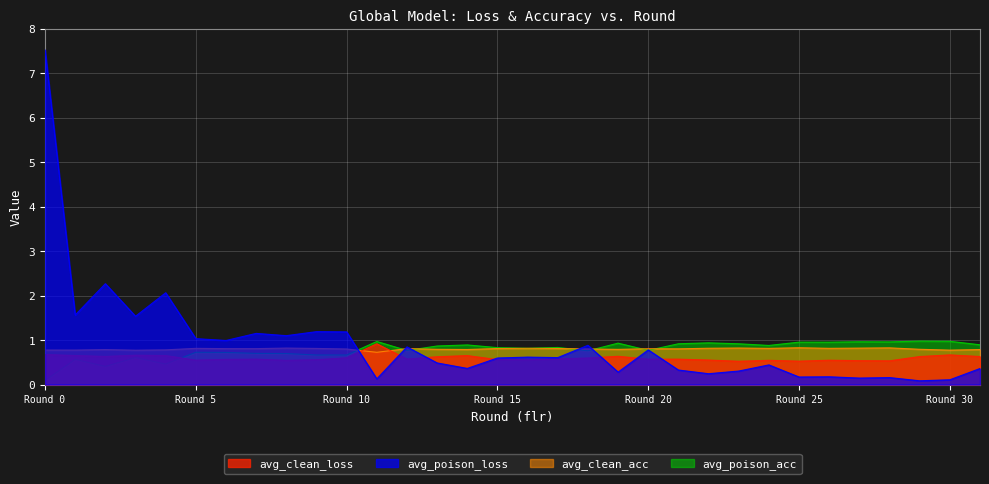

At 17, list the series in order from largest to smallest.

avg_poison_acc, avg_clean_acc, avg_poison_loss, avg_clean_loss